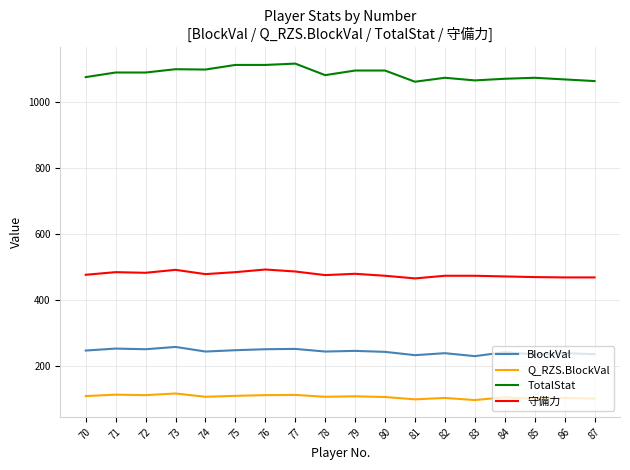

What is the smallest value displayed?

95.7